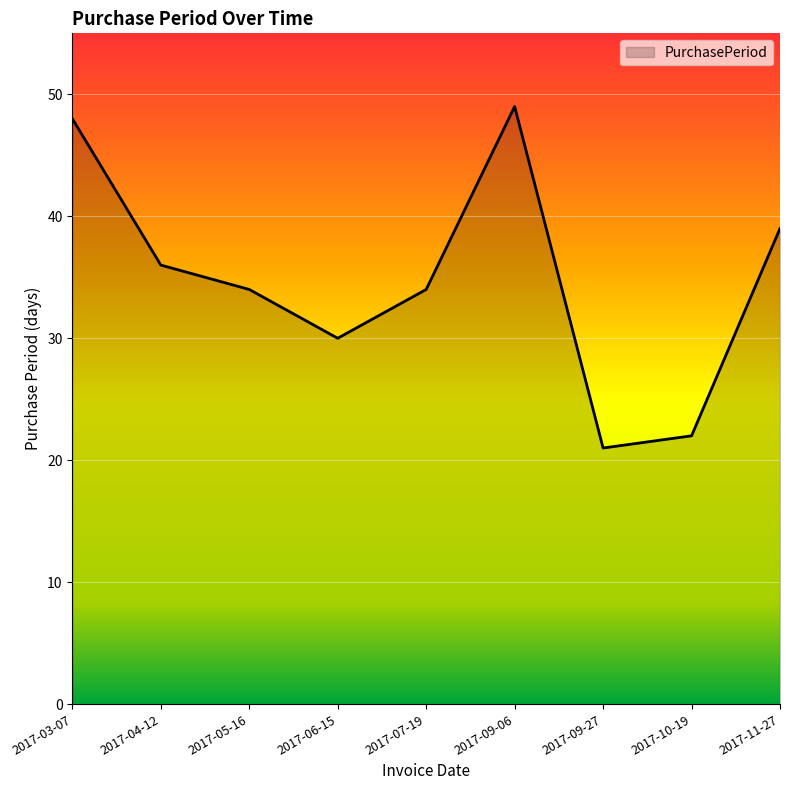

Which has a higher value, 2017-03-07 or 2017-06-15?

2017-03-07